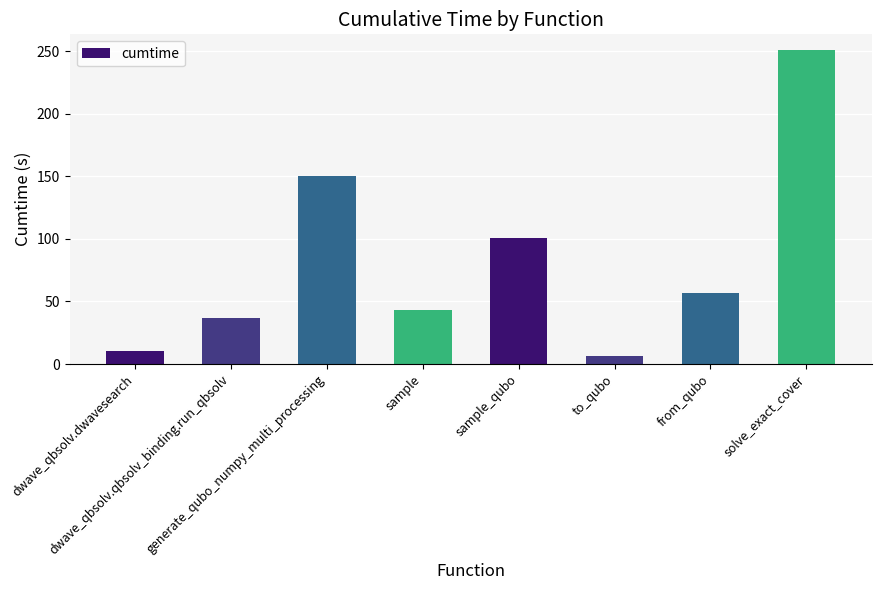

What is the sum of all values?

655.4